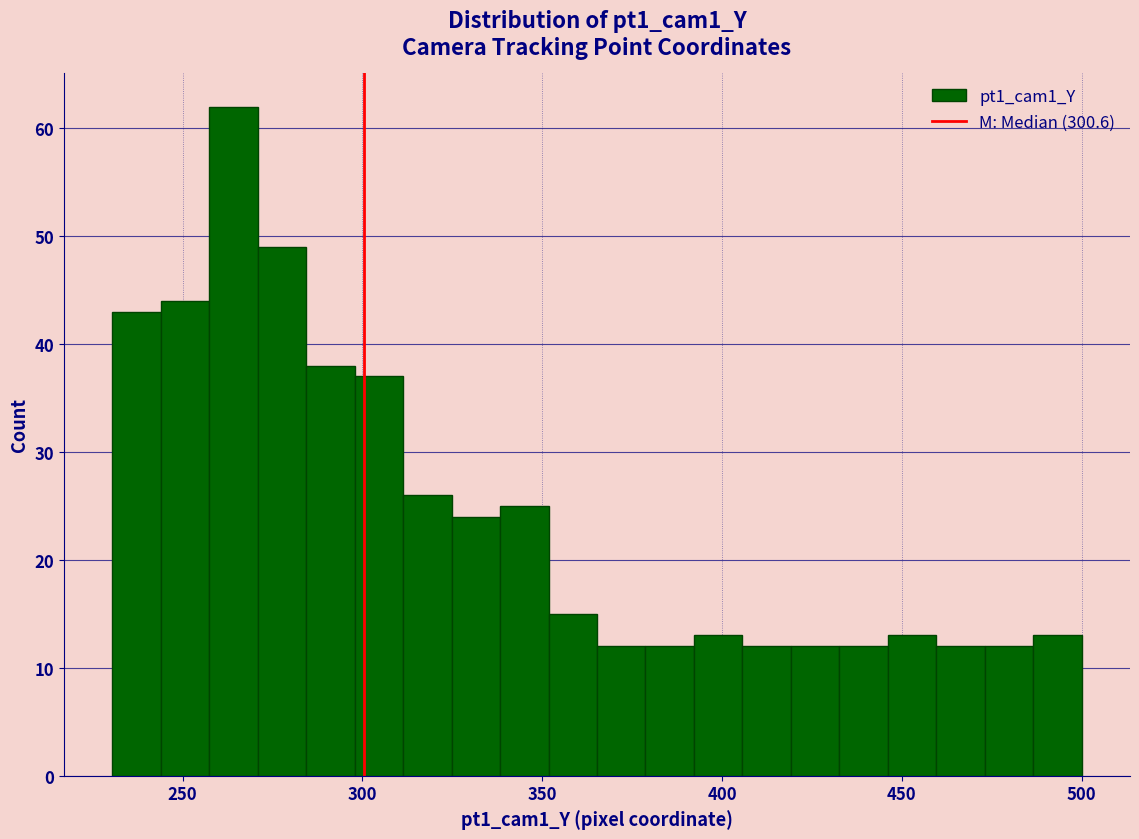

Around what value on the x-axis is the tallest bar? Give the approximate position of its centre, as read against the axis.

265